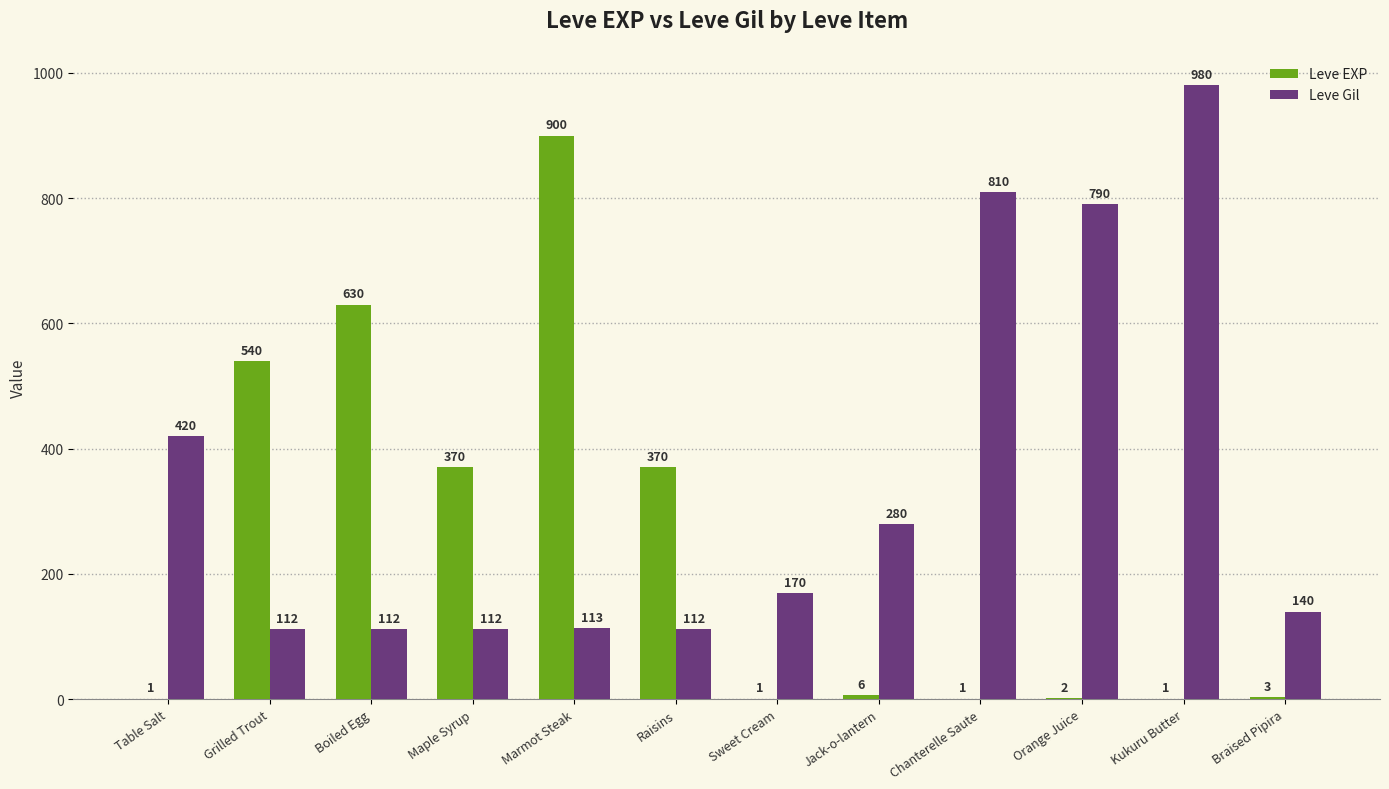

At which label does Leve Gil first exceed 170?

Table Salt